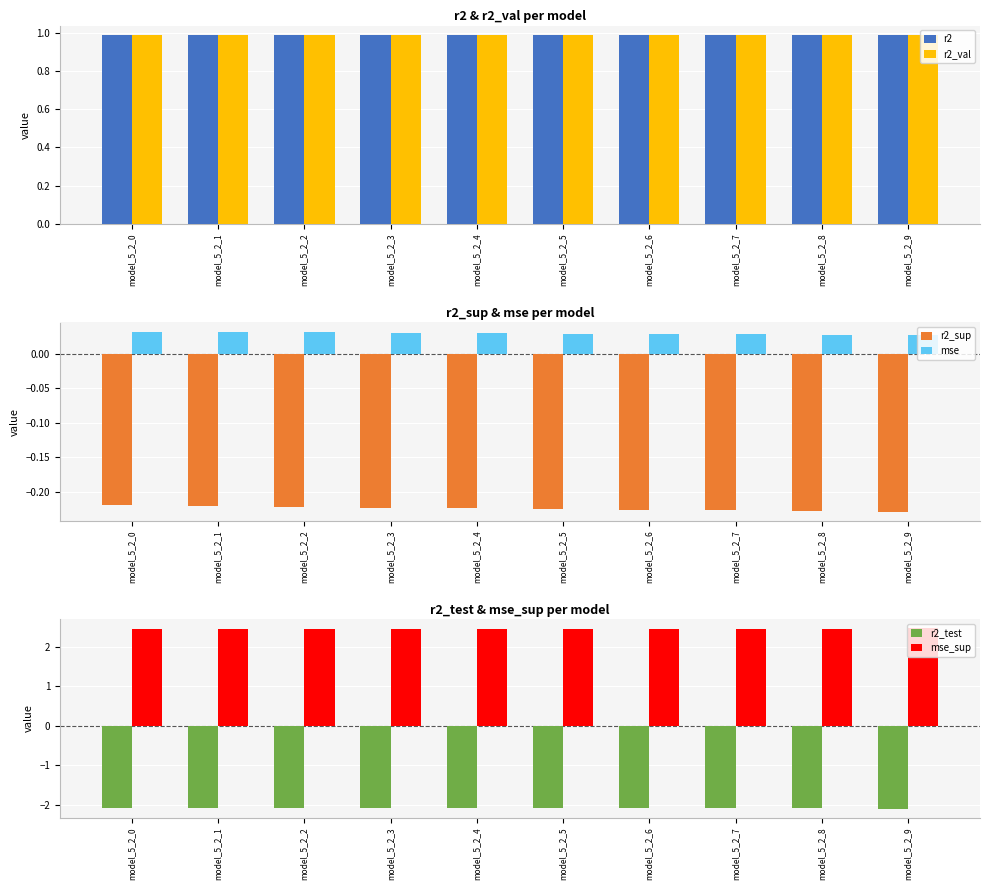

Read the r2_sup value at model_5_2_5.

-0.2